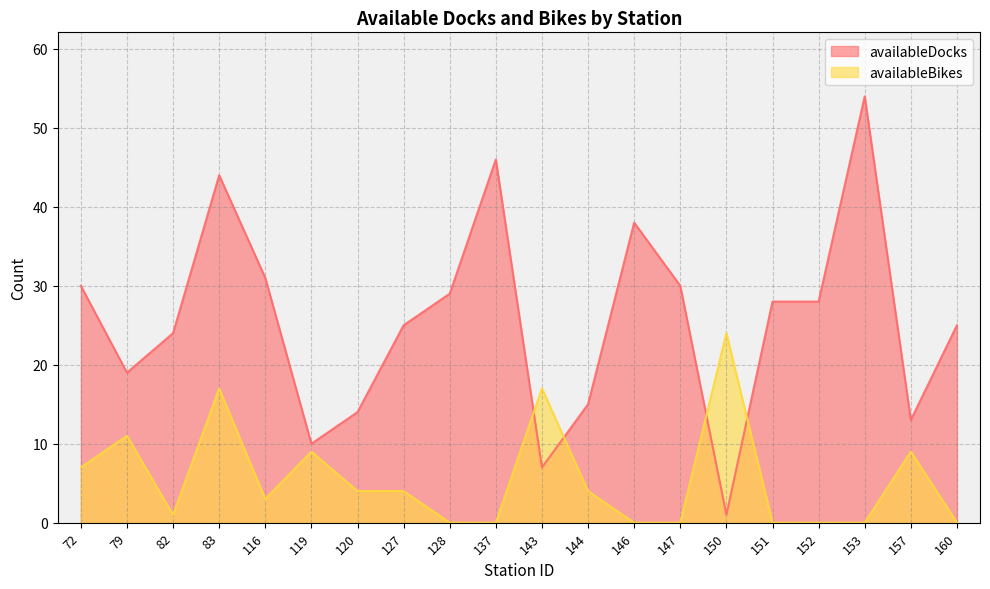

Reading left to right, list all the values displayed in this chart.

availableDocks: 30	19	24	44	31	10	14	25	29	46	7	15	38	30	1	28	28	54	13	25
availableBikes: 7	11	1	17	3	9	4	4	0	0	17	4	0	0	24	0	0	0	9	0